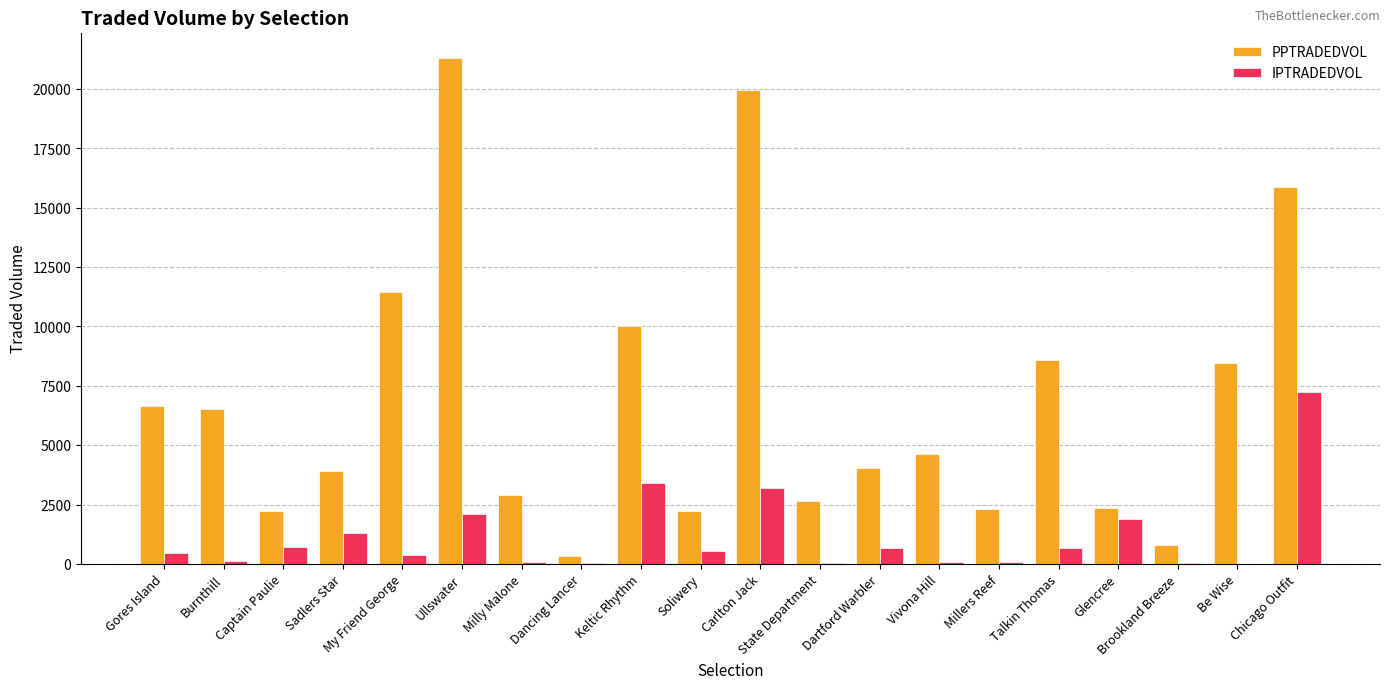

Is the value of PPTRADEDVOL at Soliwery greater than the value of IPTRADEDVOL at Dartford Warbler?

Yes